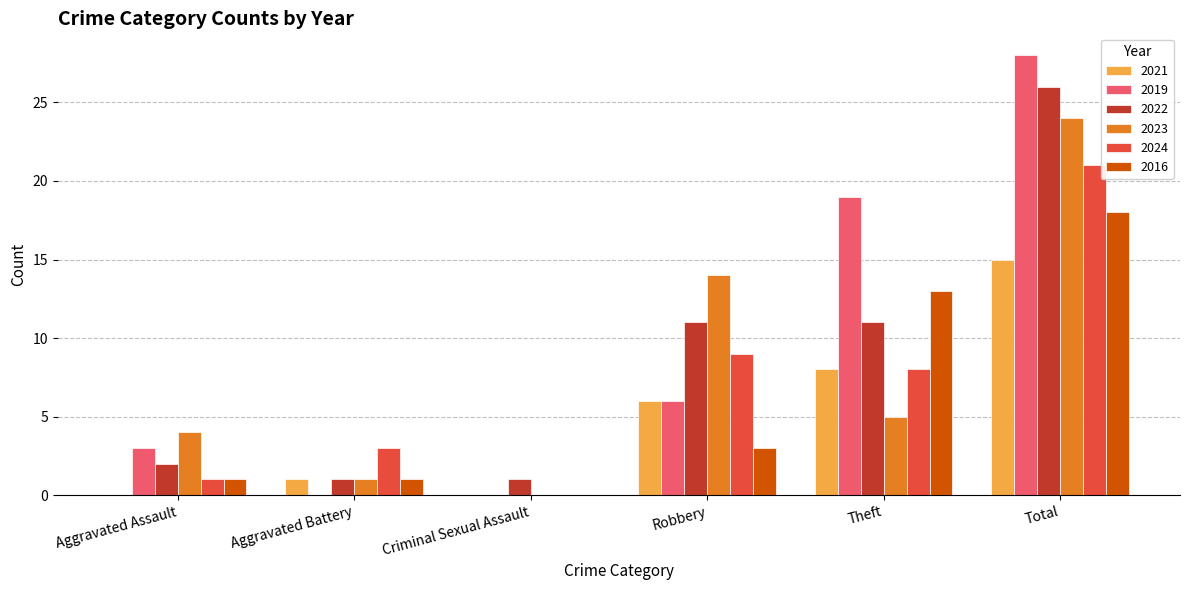

What is the total value across all series at Theft?

64